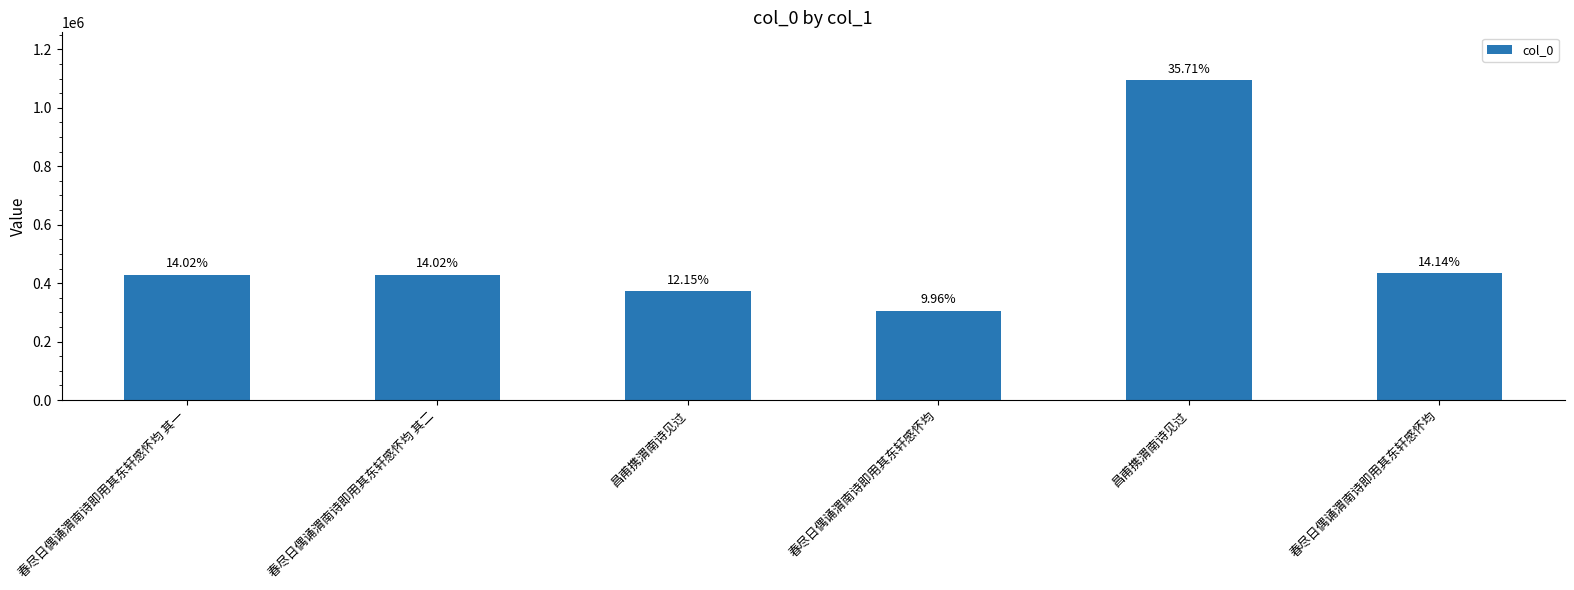

What is the ratio of the value at 春尽日偶诵渭南诗即用其东轩感怀均 其一 to the value at 春尽日偶诵渭南诗即用其东轩感怀均?

1.4